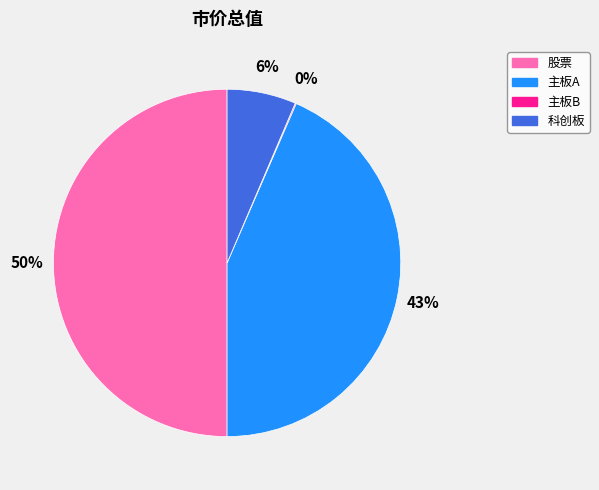

Which slice is the largest?

股票